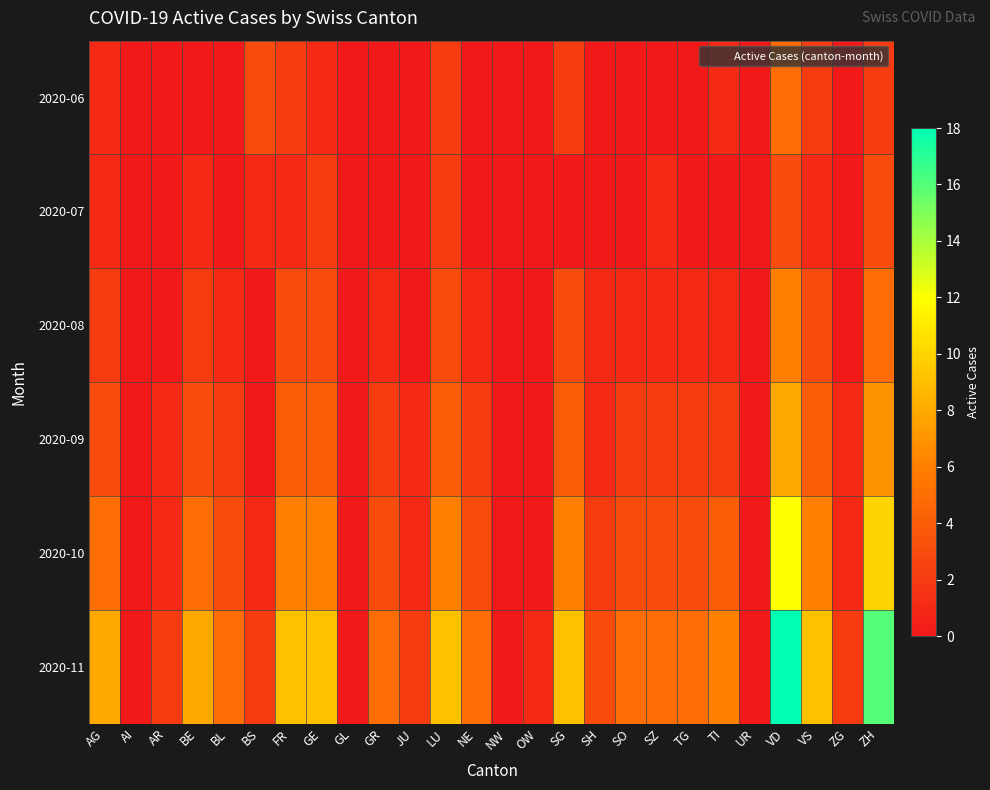

Rank the series by their maximum value, from lowest to highest.

2020-07, 2020-06, 2020-08, 2020-09, 2020-10, 2020-11